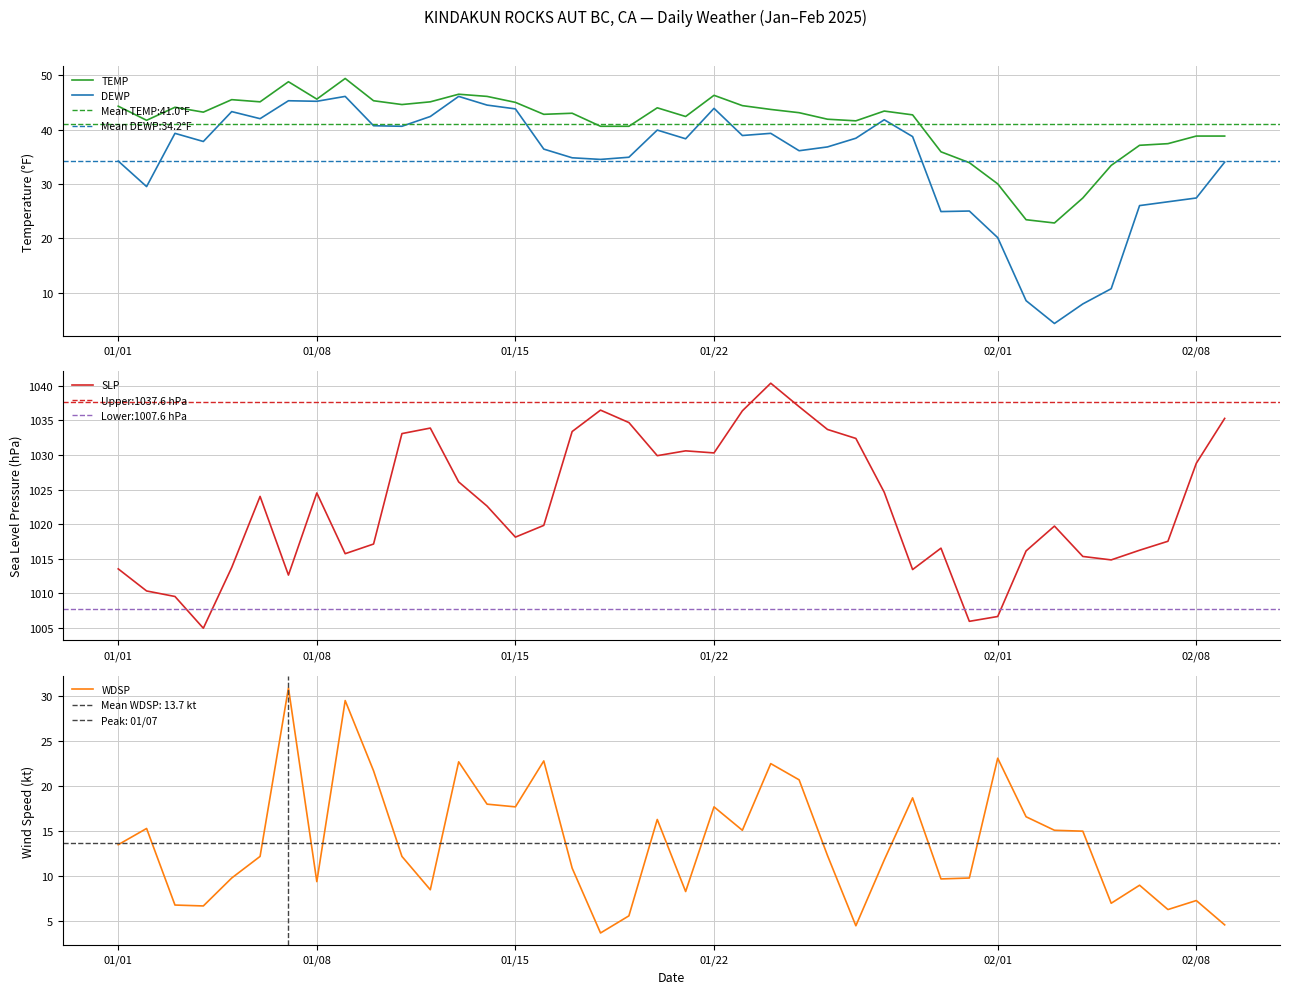

How many data points does each series have?

40